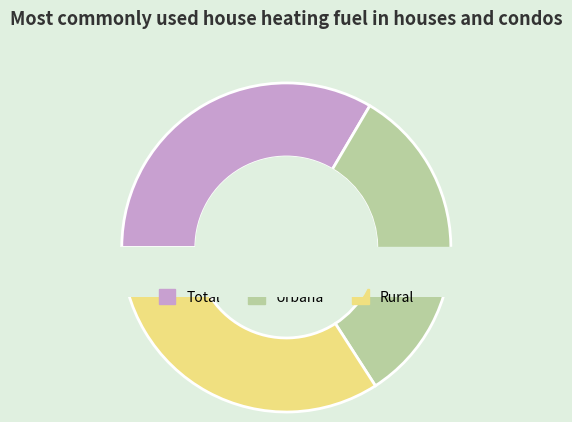

What percentage is NOT represented by Urbana?

67.6%